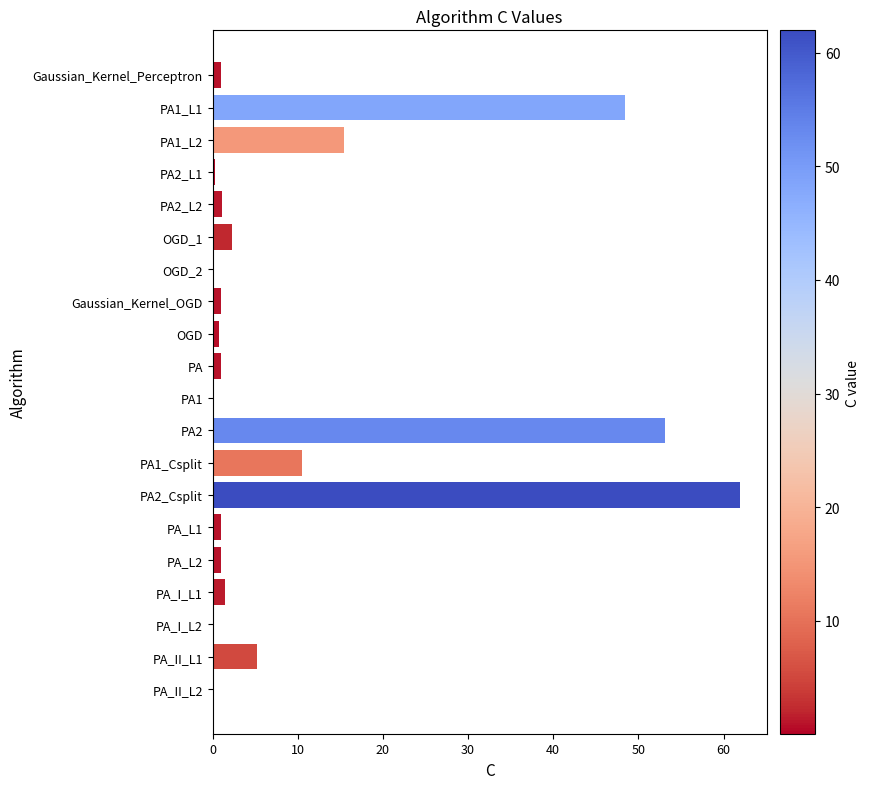

What is the maximum value shown in the chart?

62.0